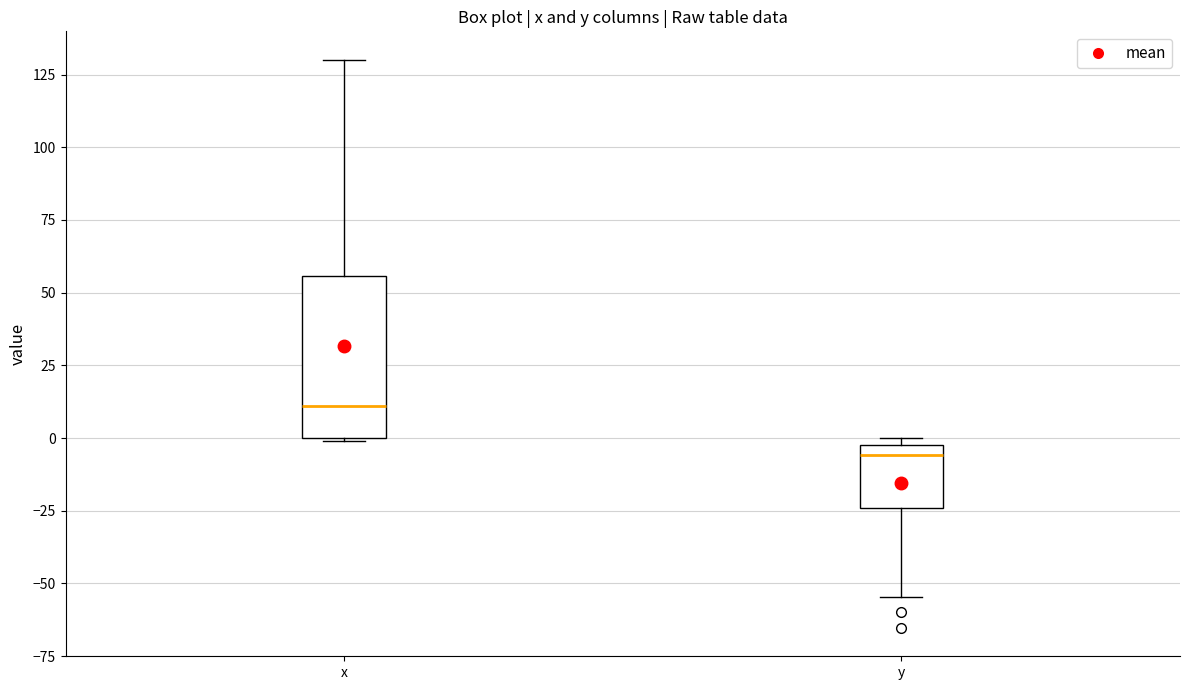

Reading left to right, read every box against the y-axis: the position of its median line, the range the box covers, and the ends of its whiskers. The values are not printed on the chart, so give them approximately, as read against the axis.

x: median 10, box 0 to 55, whiskers 0 to 130
y: median -5, box -25 to 0, whiskers -55 to 0 (just above the box's upper edge)